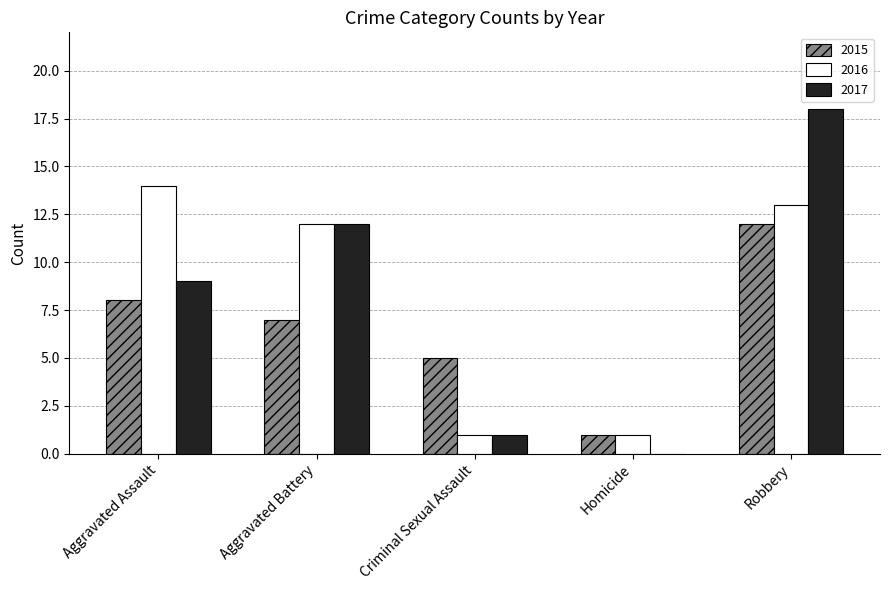

At which category is the sum across all series the highest?

Robbery